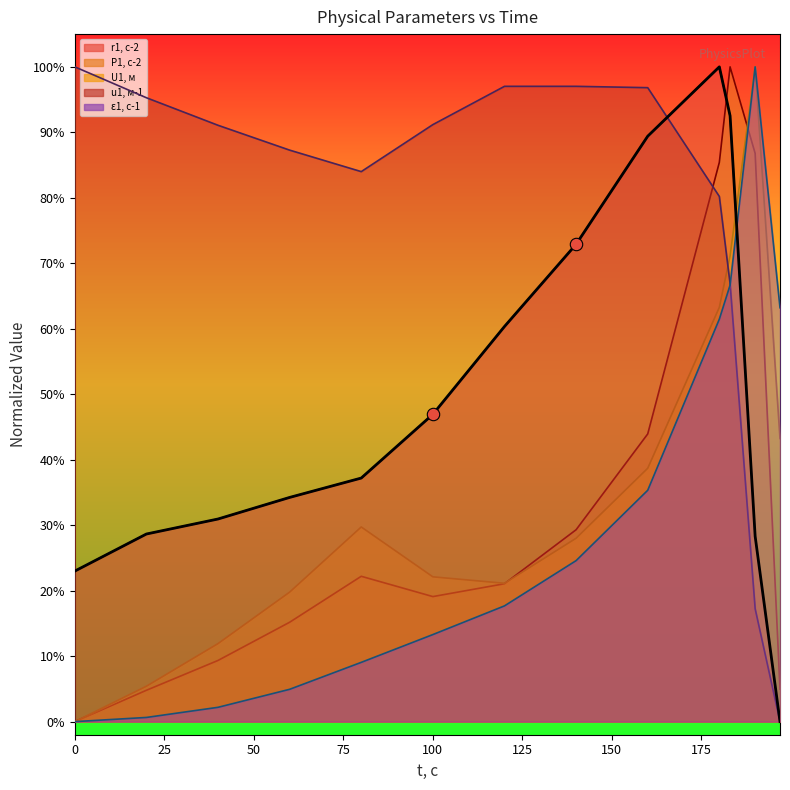

Which series contains the lowest Y value?

r1, с-2